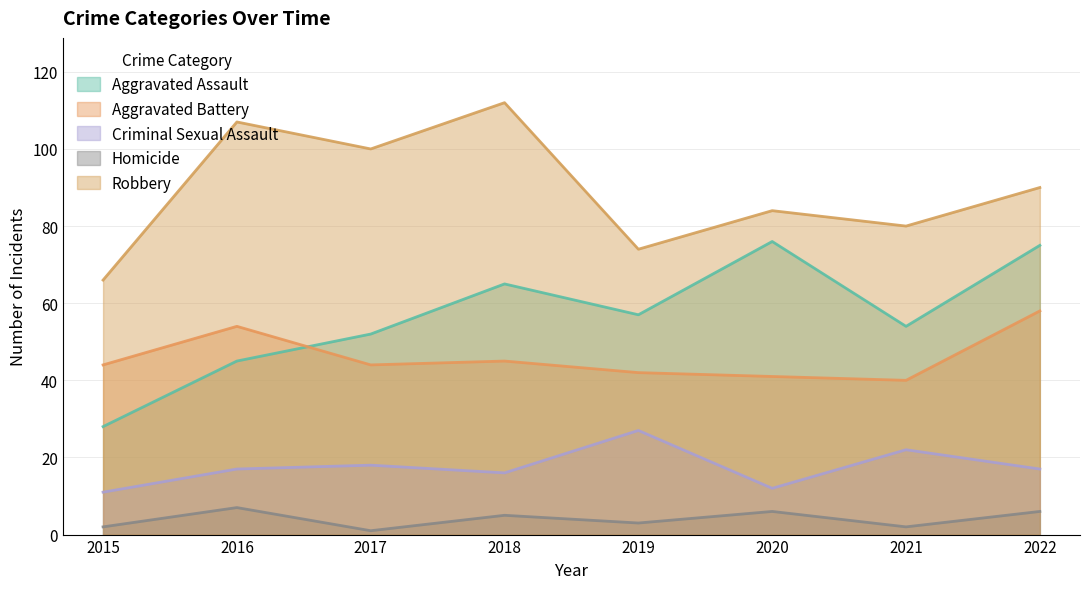

At which label does Criminal Sexual Assault first exceed 17?

2017